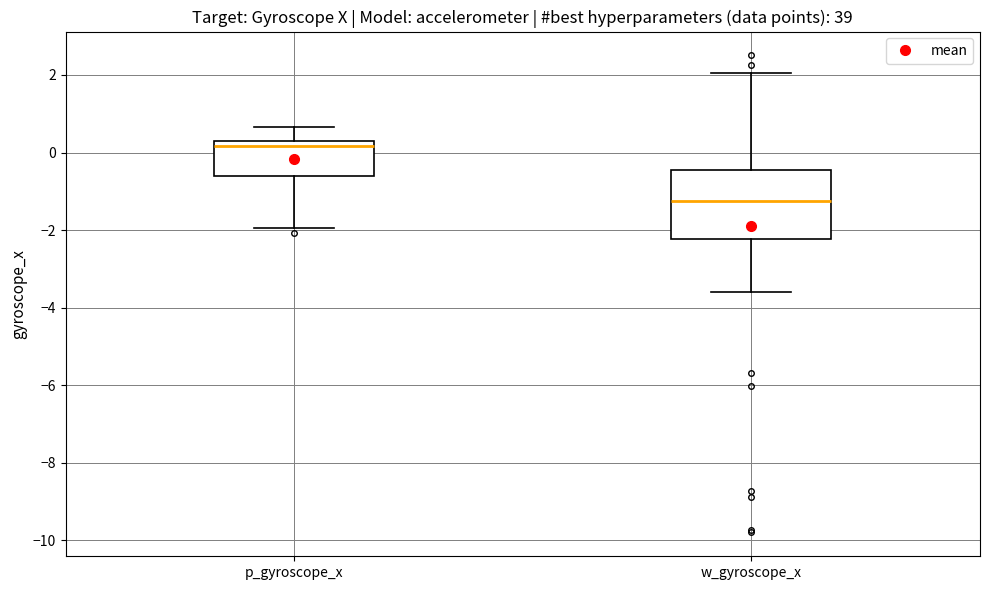

Which box's median line is the lowest?

w_gyroscope_x